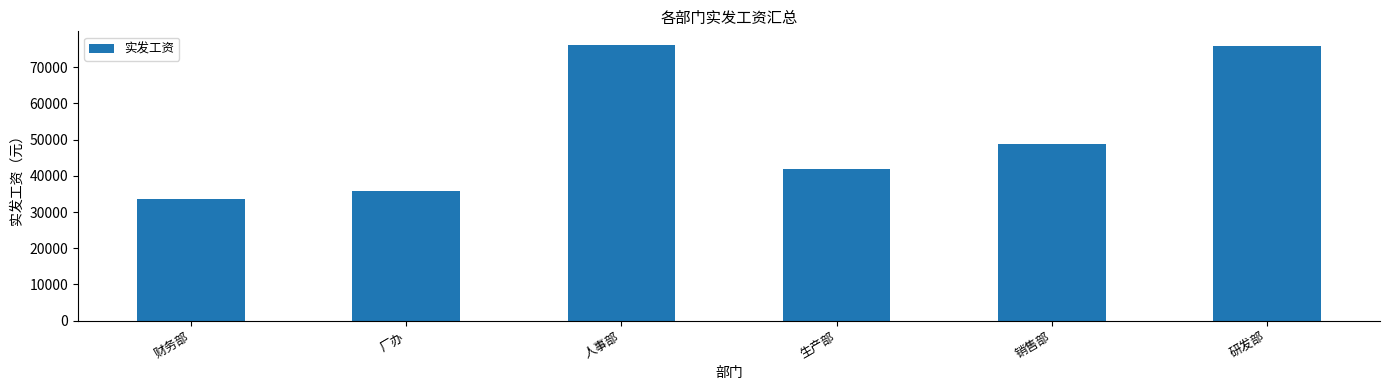

What is the sum of the values at 研发部 and 厂办?

111611.8